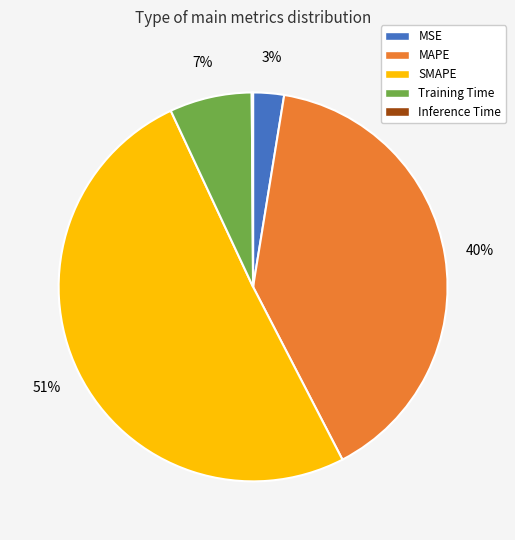

Combined, do Training Time and MAPE account for over 50%?

No